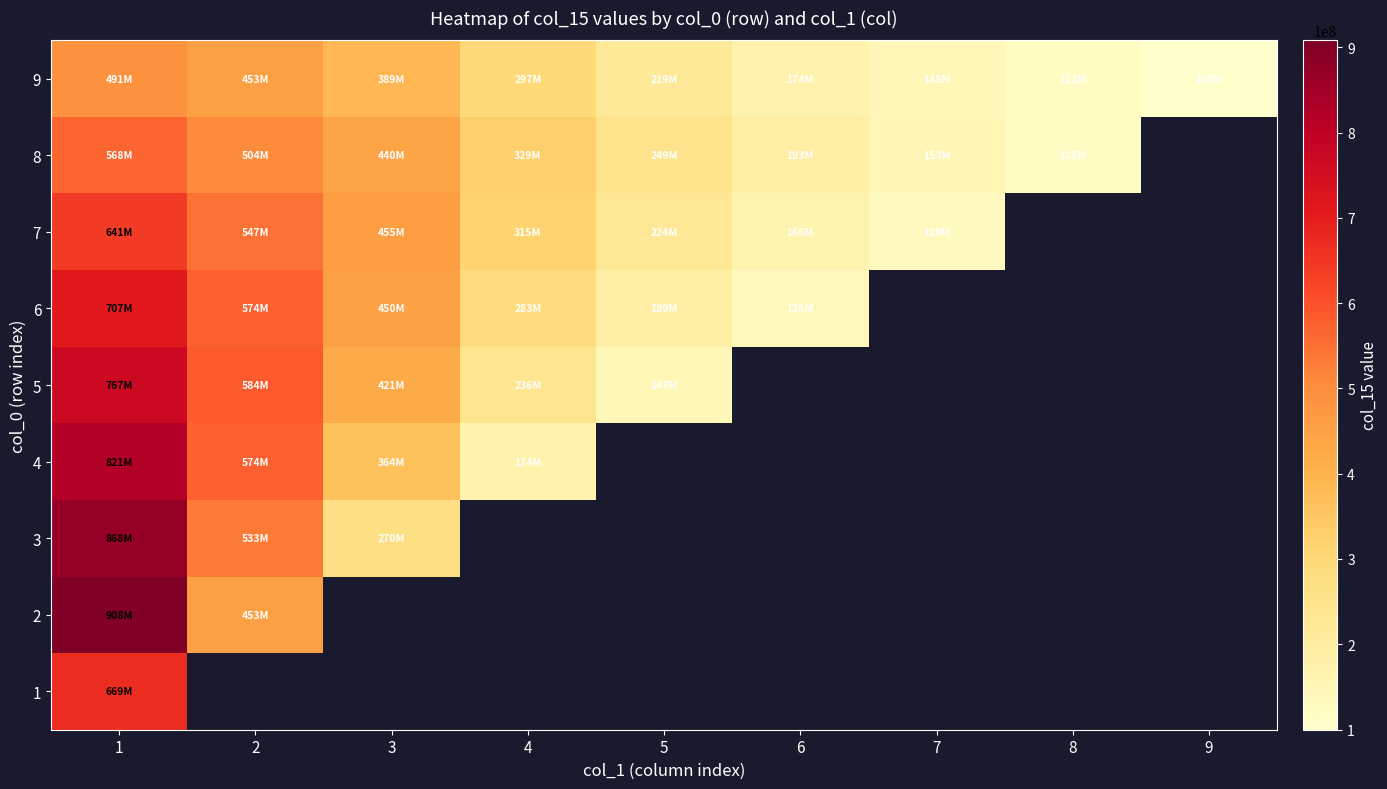

At 4, list the series in order from largest to smallest.

1, 2, 3, 8, 7, 9, 6, 5, 4